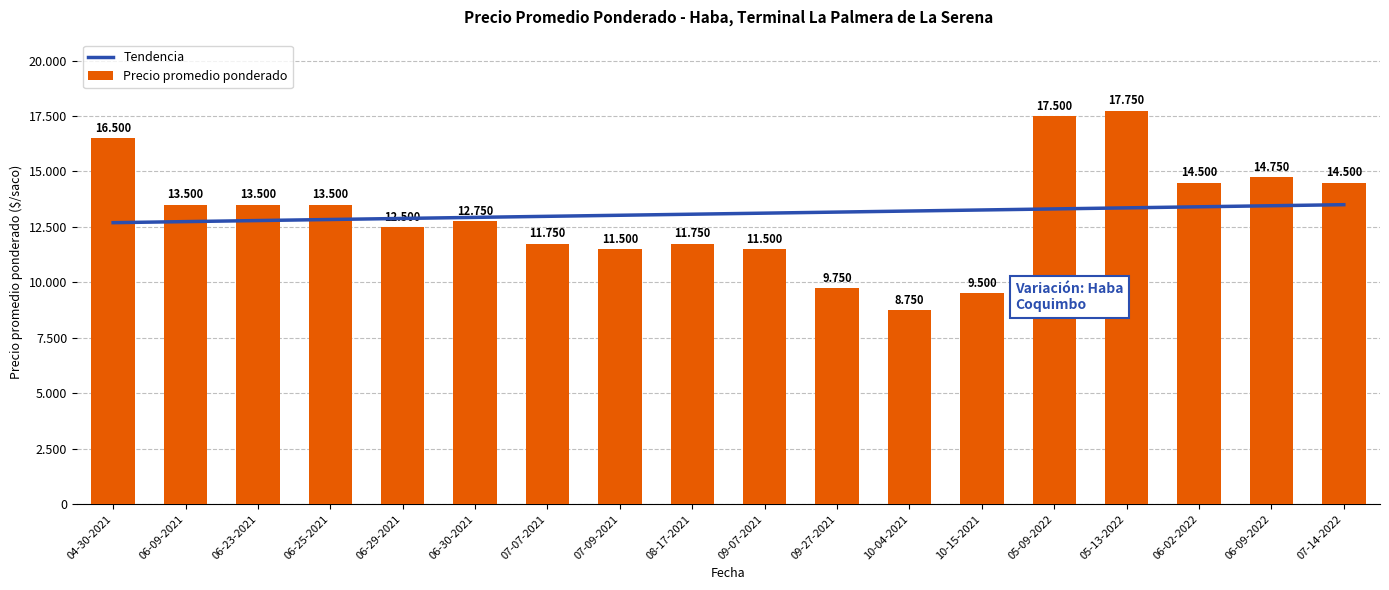

How many data points does each series have?

18